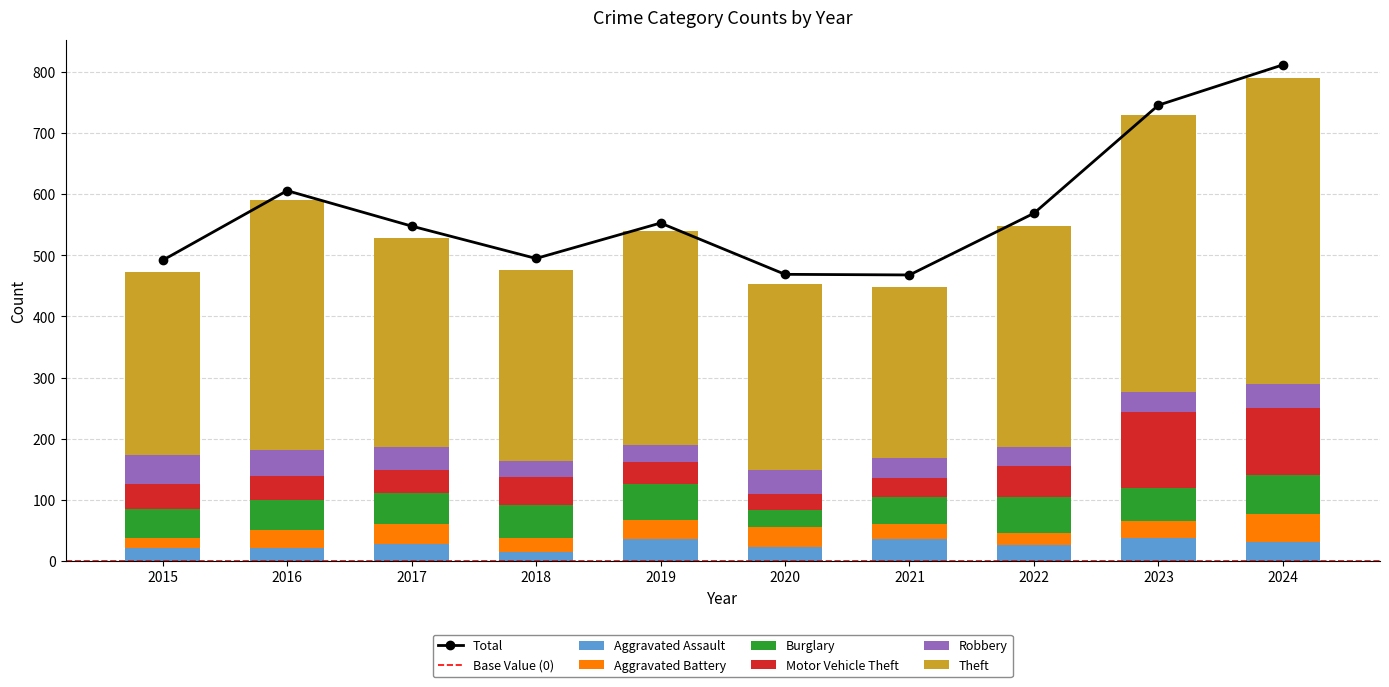

Which series has the largest total across all categories?

Theft